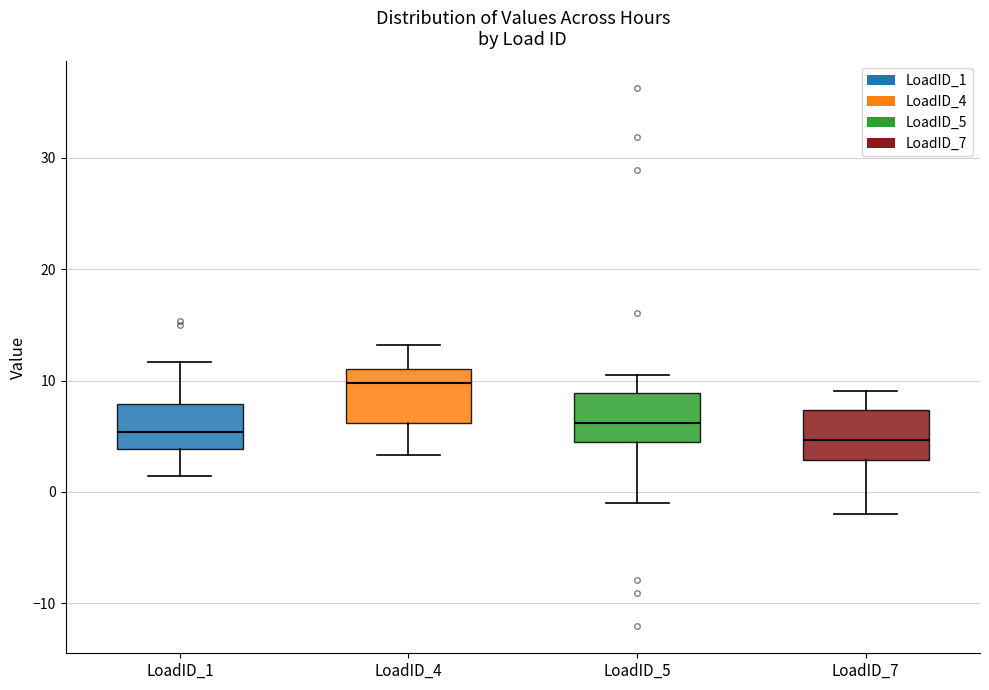

Reading left to right, read every box against the y-axis: the position of its median line, the range the box covers, and the ends of its whiskers. The values are not printed on the chart, so give them approximately, as read against the axis.

LoadID_1: median 5, box 4 to 8, whiskers 1 to 12
LoadID_4: median 10, box 6 to 11, whiskers 3 to 13
LoadID_5: median 6, box 5 to 9, whiskers -1 to 11
LoadID_7: median 5, box 3 to 7, whiskers -2 to 9